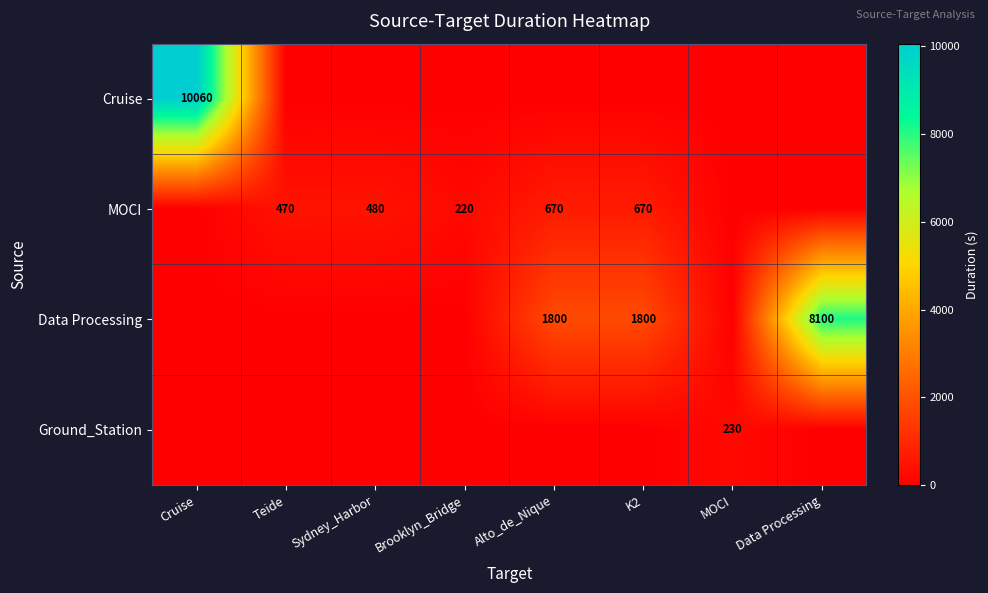

Is it true that Data Processing equals 1800 at Alto_de_Nique?

True